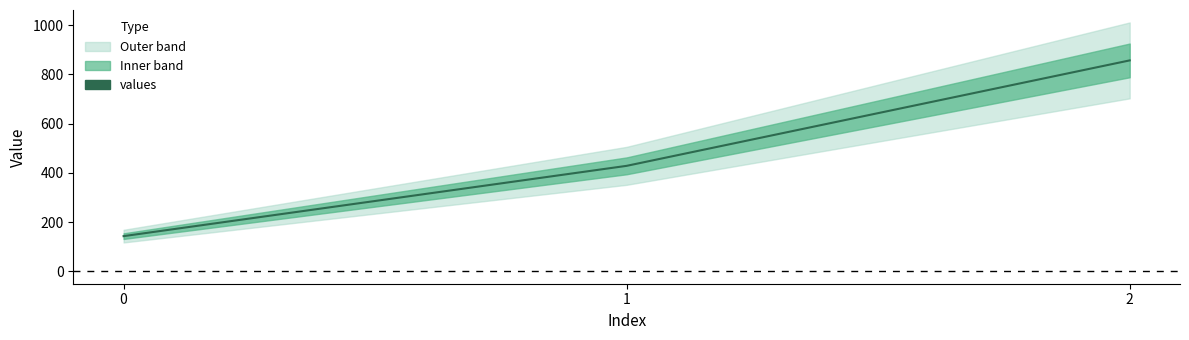

True or false: the data shows 139.4 at 1.

False